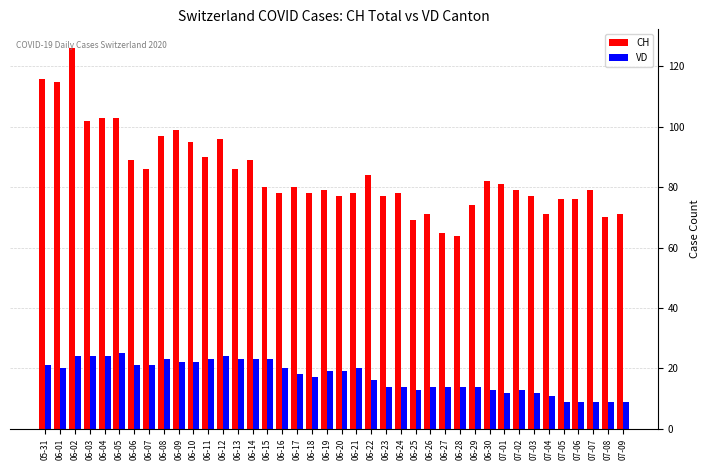

What is the value of the VD bar at the 26th from the left?

13